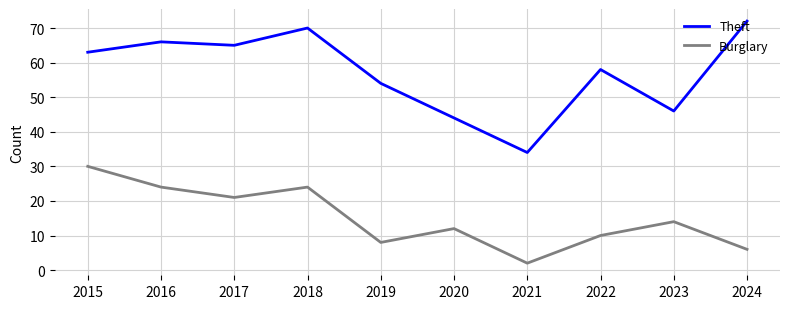

Reading left to right, extract all data points from this chart.

Theft: 2015=63	2016=66	2017=65	2018=70	2019=54	2020=44	2021=34	2022=58	2023=46	2024=72
Burglary: 2015=30	2016=24	2017=21	2018=24	2019=8	2020=12	2021=2	2022=10	2023=14	2024=6